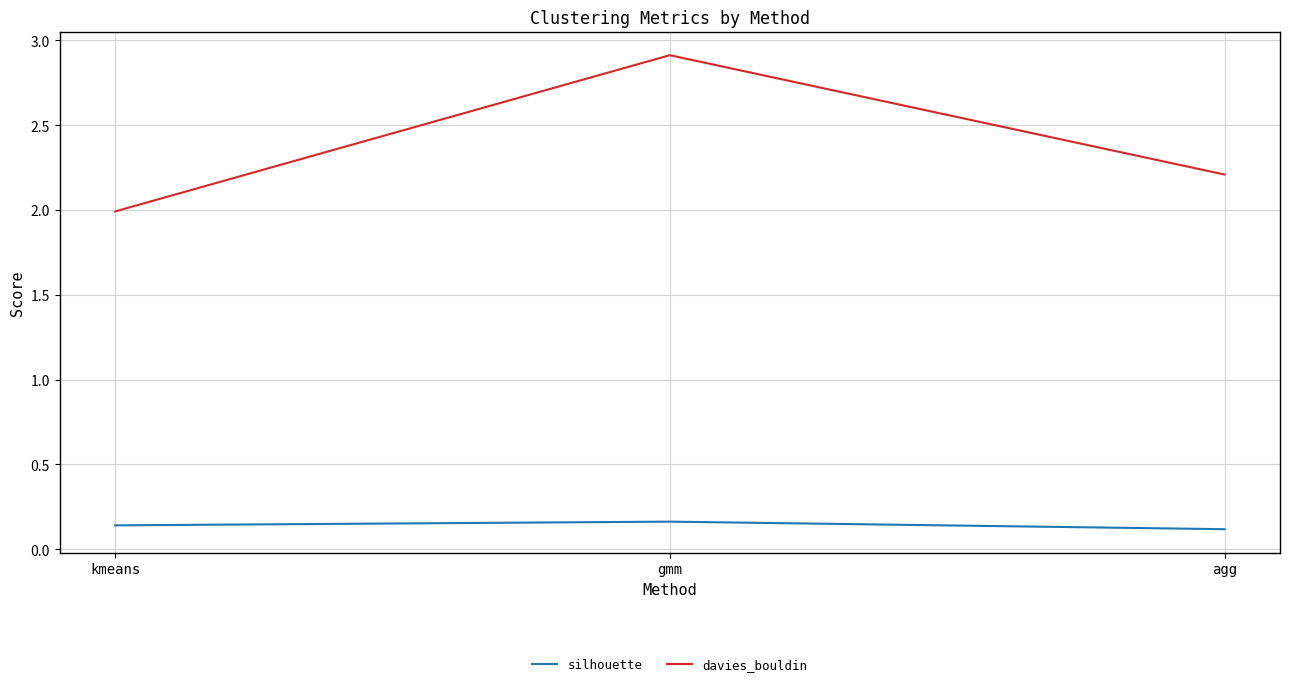

The value of davies_bouldin at kmeans is 2.9. True or false?

False